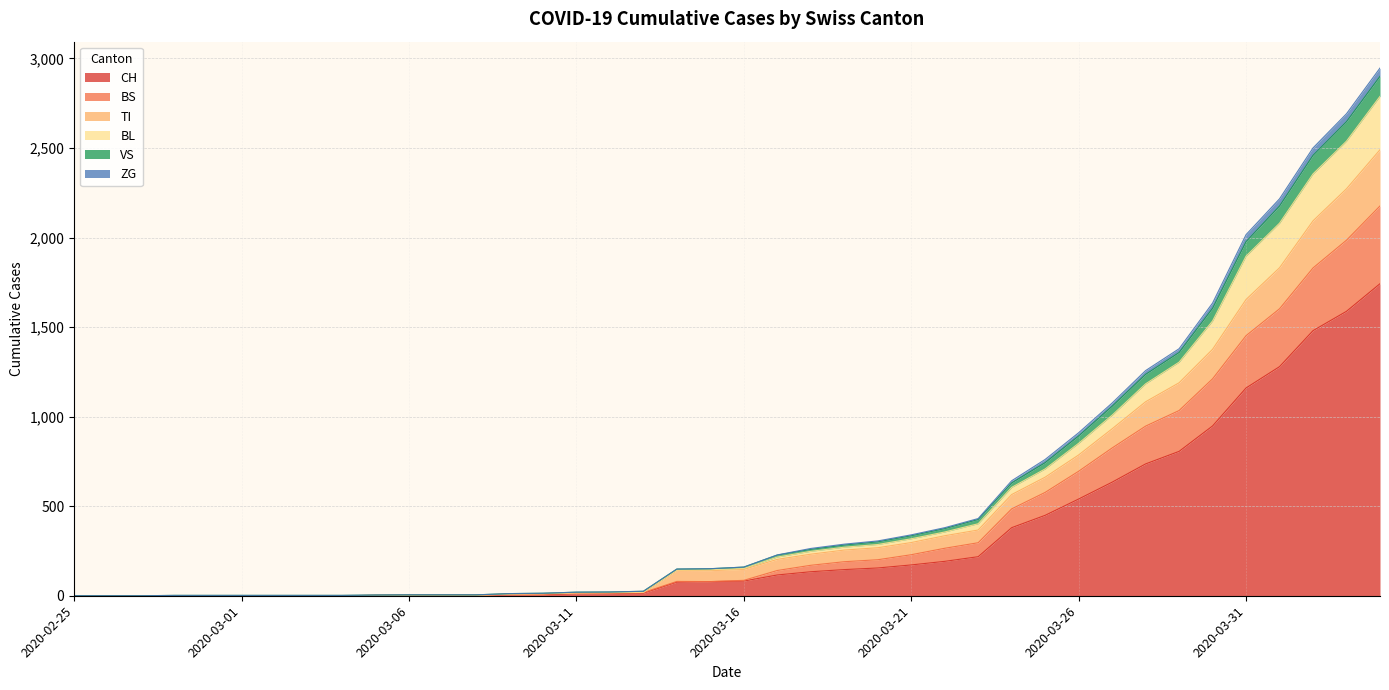

True or false: BS and BL intersect in this chart.

False